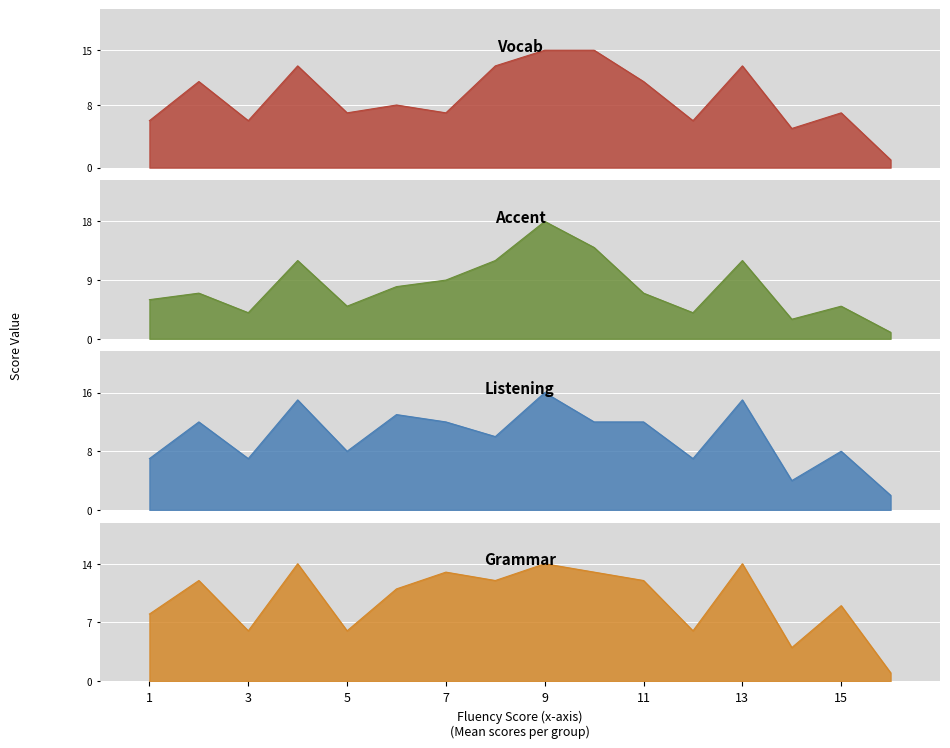

What is the value of the Listening point at the 13th from the left?

15